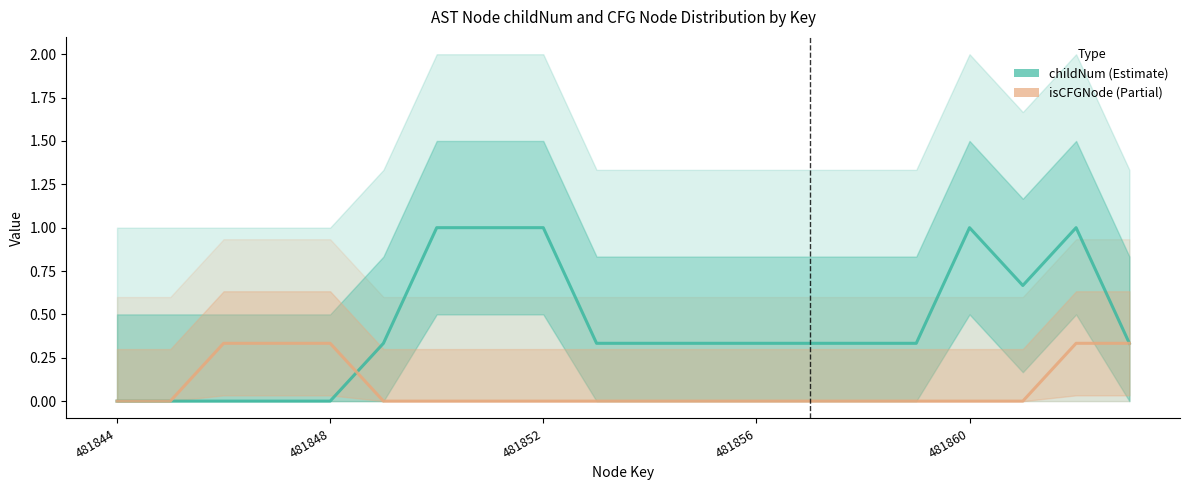

What is the total value across all series at 9?

0.3